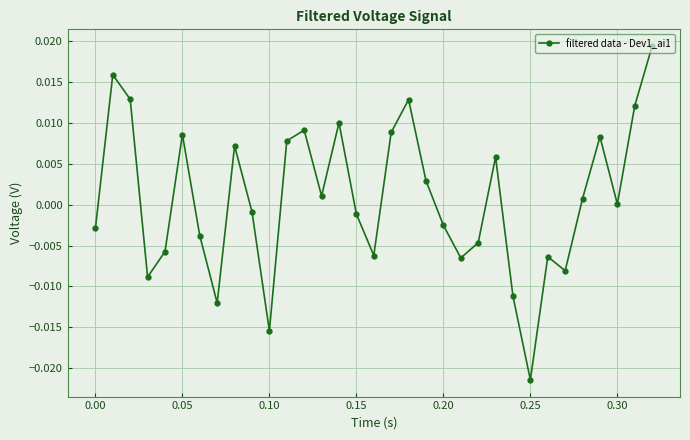

How many interior local peaks (higher than both neighbors) does the data have?

9